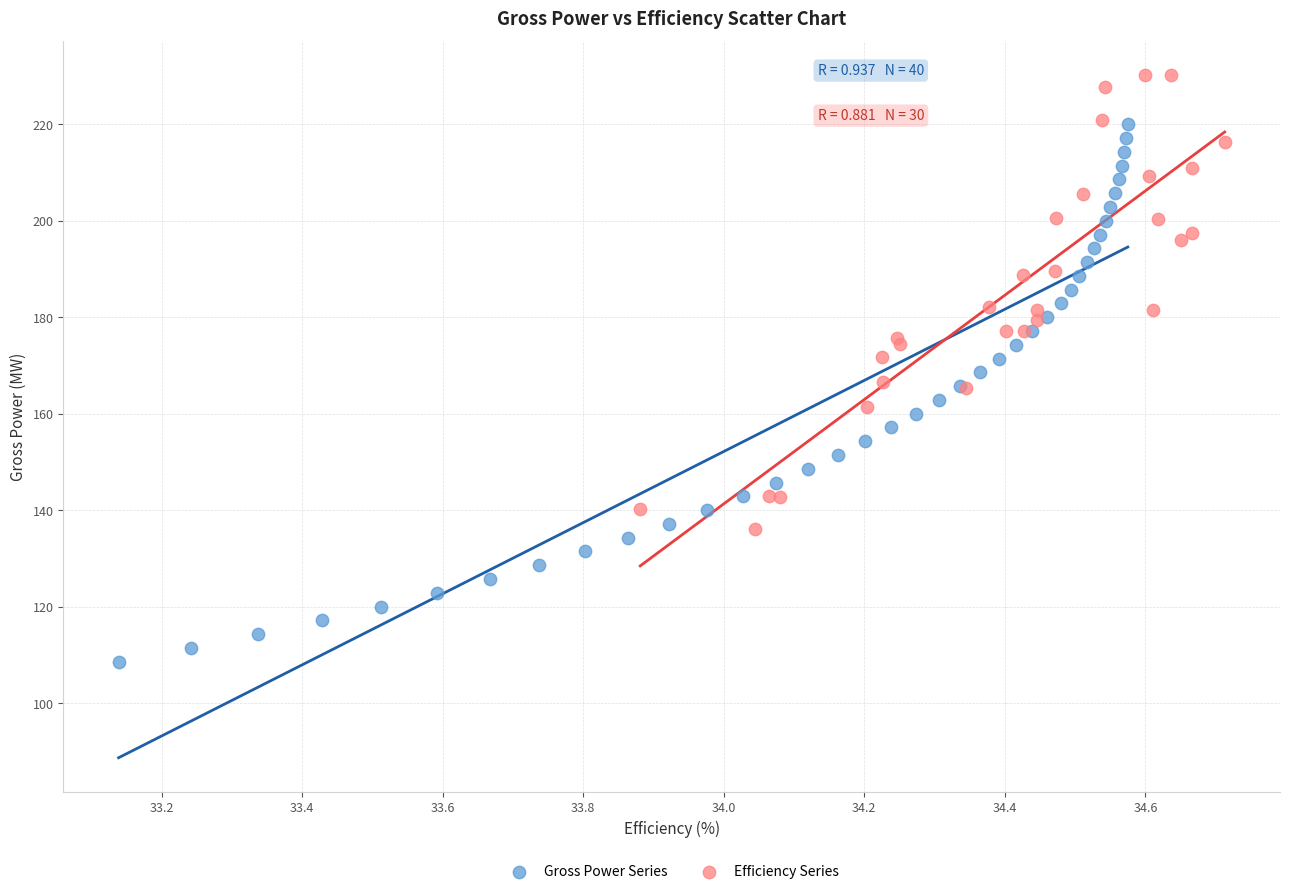

Which series has the widest spread of Y values?

Gross Power Series